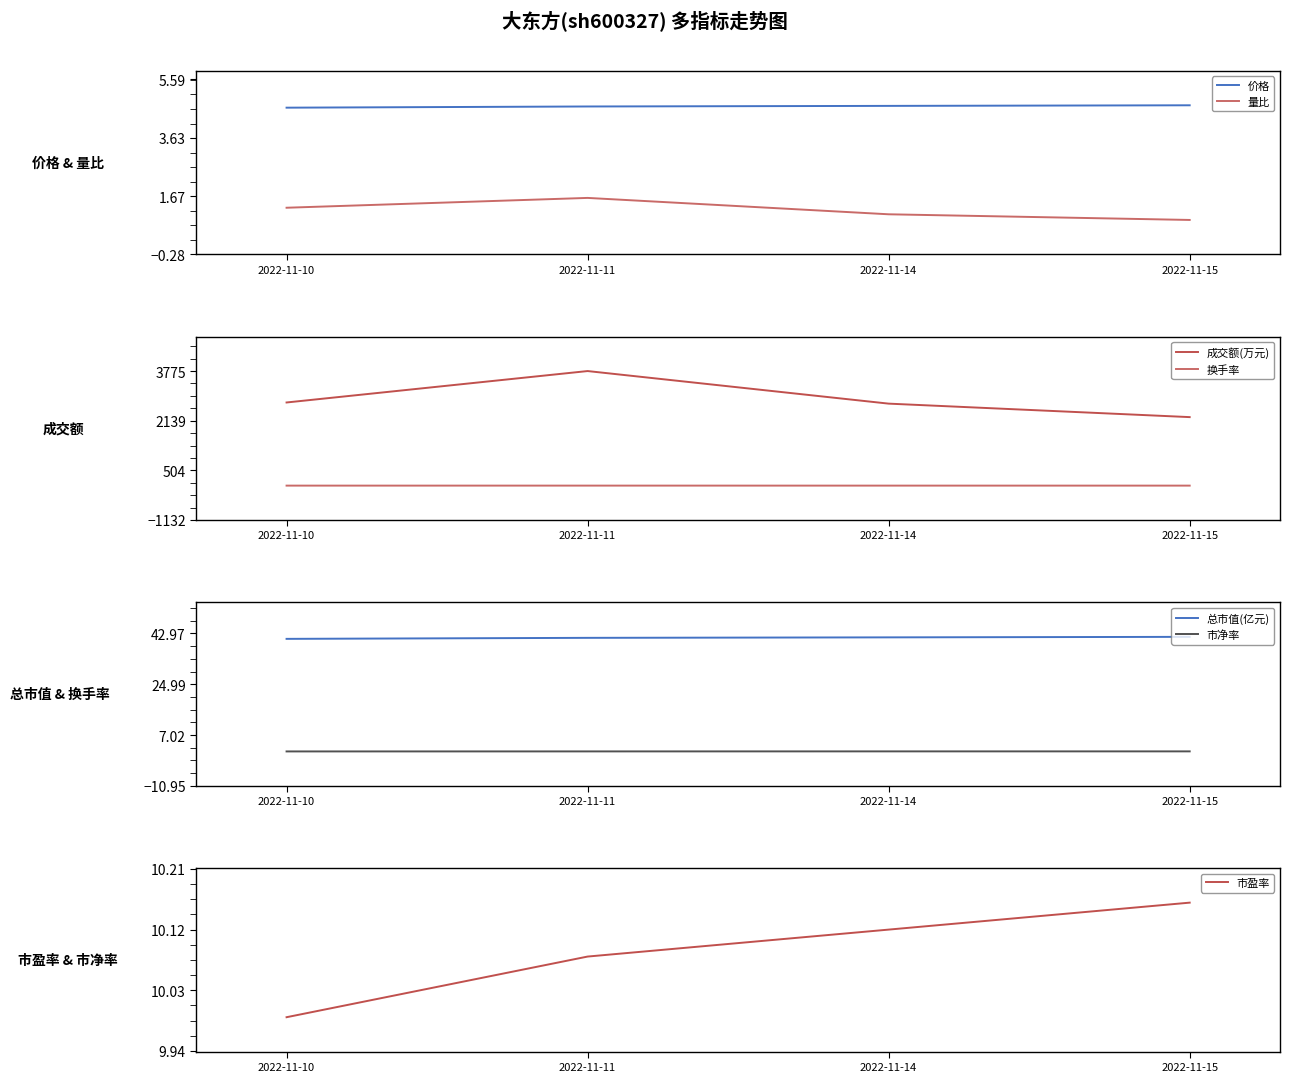

At which category does 量比 reach its first local peak?

2022-11-11